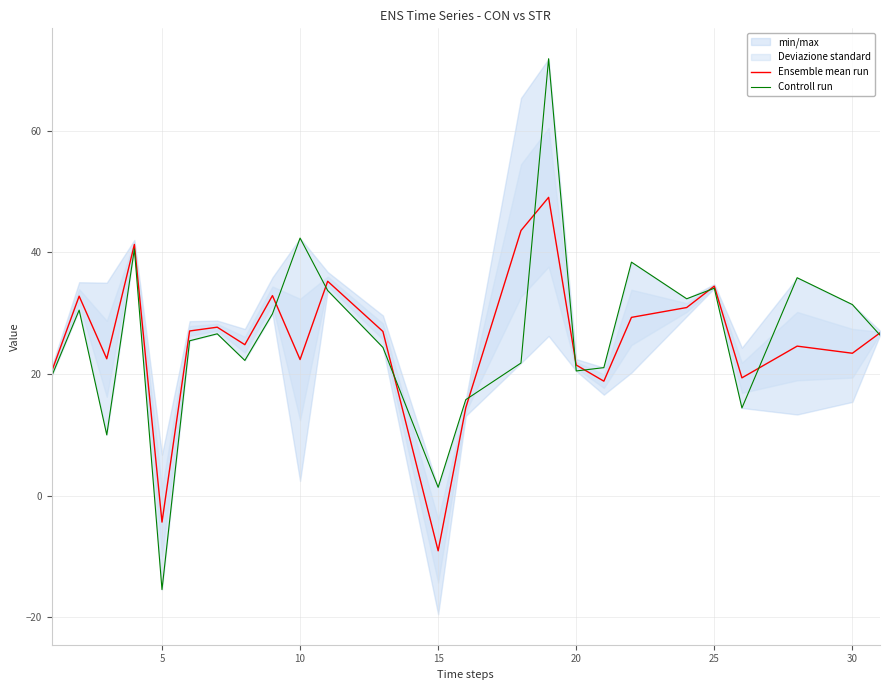

What is the highest value of the Ensemble mean run series?

49.0